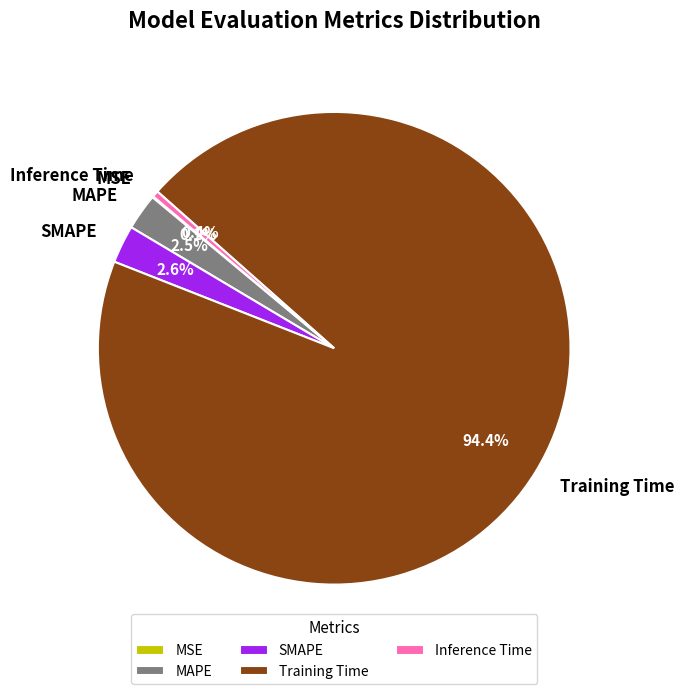

Which category has the biggest portion of the pie?

Training Time